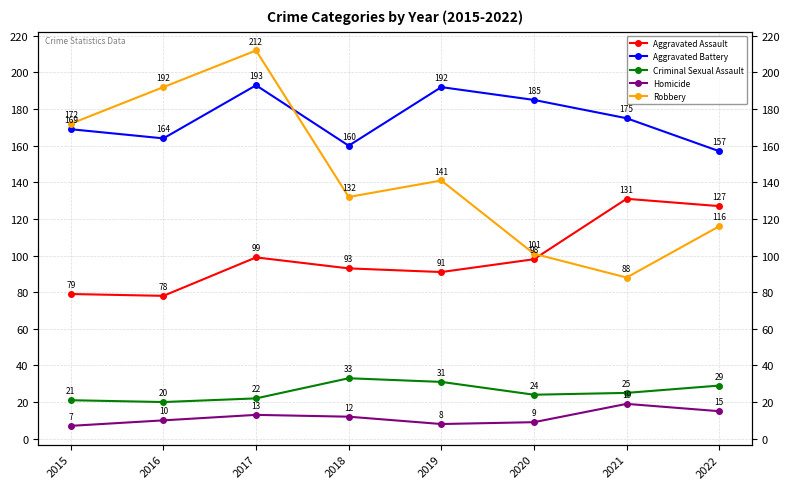

Reading left to right, list all the values displayed in this chart.

Aggravated Assault: 2015=79	2016=78	2017=99	2018=93	2019=91	2020=98	2021=131	2022=127
Aggravated Battery: 2015=169	2016=164	2017=193	2018=160	2019=192	2020=185	2021=175	2022=157
Criminal Sexual Assault: 2015=21	2016=20	2017=22	2018=33	2019=31	2020=24	2021=25	2022=29
Homicide: 2015=7	2016=10	2017=13	2018=12	2019=8	2020=9	2021=19	2022=15
Robbery: 2015=172	2016=192	2017=212	2018=132	2019=141	2020=101	2021=88	2022=116